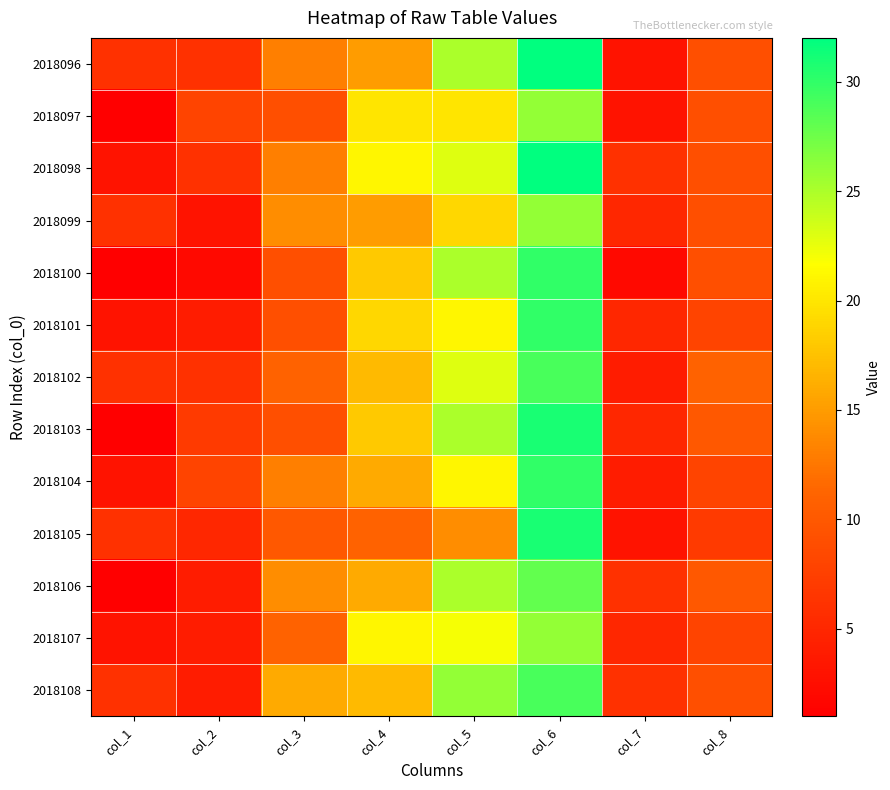

What is the minimum value shown in the chart?

1